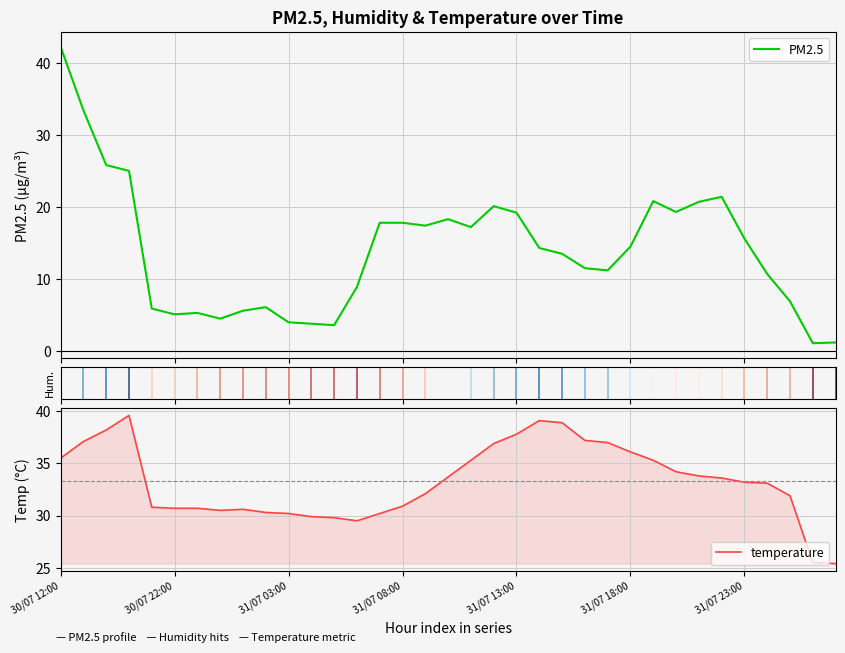

What position from the right is 12?

23